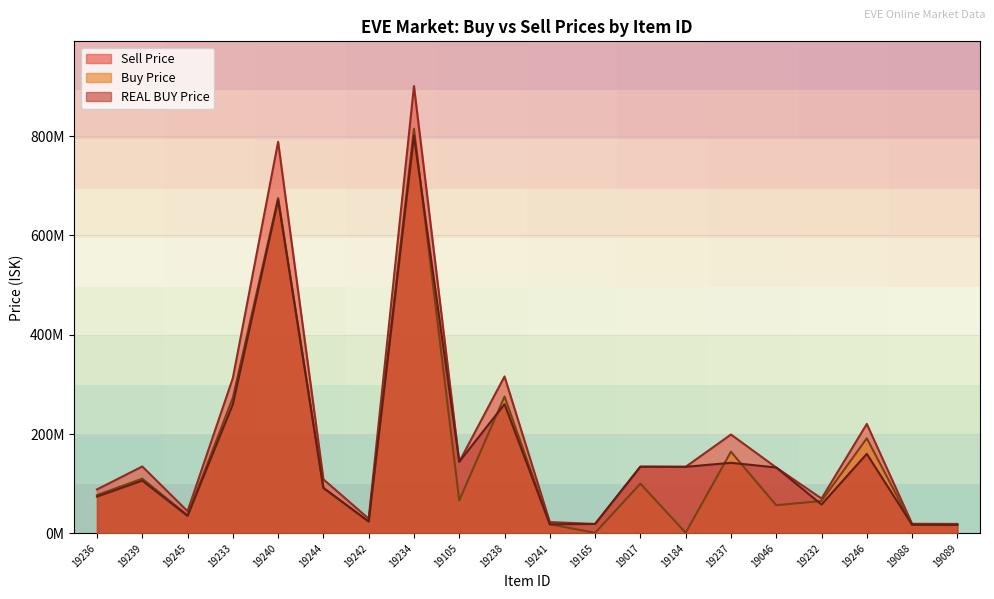

Reading left to right, transcribe all the data shown in this chart.

Buy Price: 77020000.0	110033333.3	36450000.0	273140000.0	675350000.0	91443333.3	23770000.0	815100000.0	66170000.0	275500000.0	18245000.0	1000000.0	100000000.0	1170000.0	164325000.0	56560000.0	65104000.0	191300000.0	17276000.0	17025000.0
REAL BUY Price: 74020000.0	106100000.0	35100000.0	260000000.0	671900000.0	91400000.0	23760000.0	801000000.0	144139130.4	260200000.0	18120000.0	18795000.0	134183333.3	133933333.3	142000000.0	132543157.9	58000000.0	160000000.0	17300000.0	17030000.0
Sell Price: 88380000.0	134600000.0	44470000.0	312600000.0	788600000.0	108700000.0	29450000.0	901000000.0	144139130.4	316000000.0	22650000.0	18795000.0	134183333.3	133933333.3	199000000.0	132543157.9	70000000.0	220300000.0	19150000.0	18900000.0